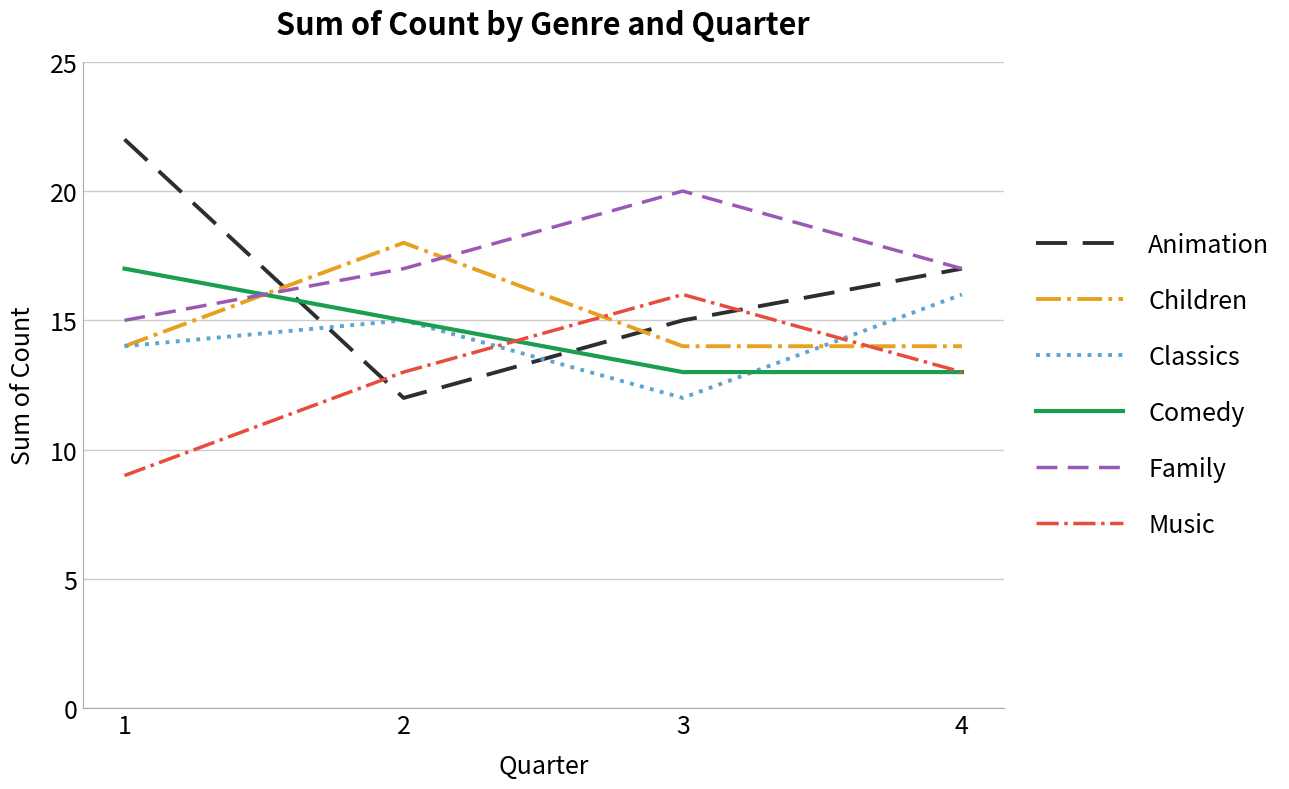

Is it true that Comedy equals 6 at 4?

False